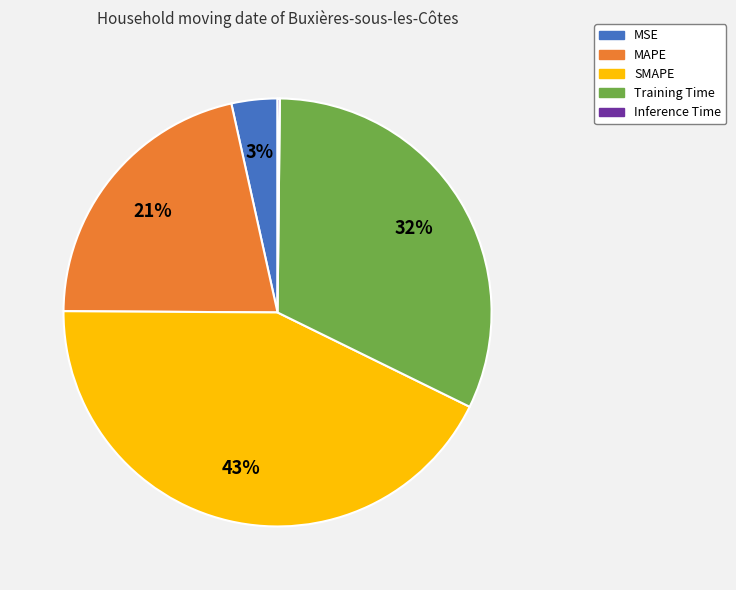

Between SMAPE and Training Time, which is larger?

SMAPE